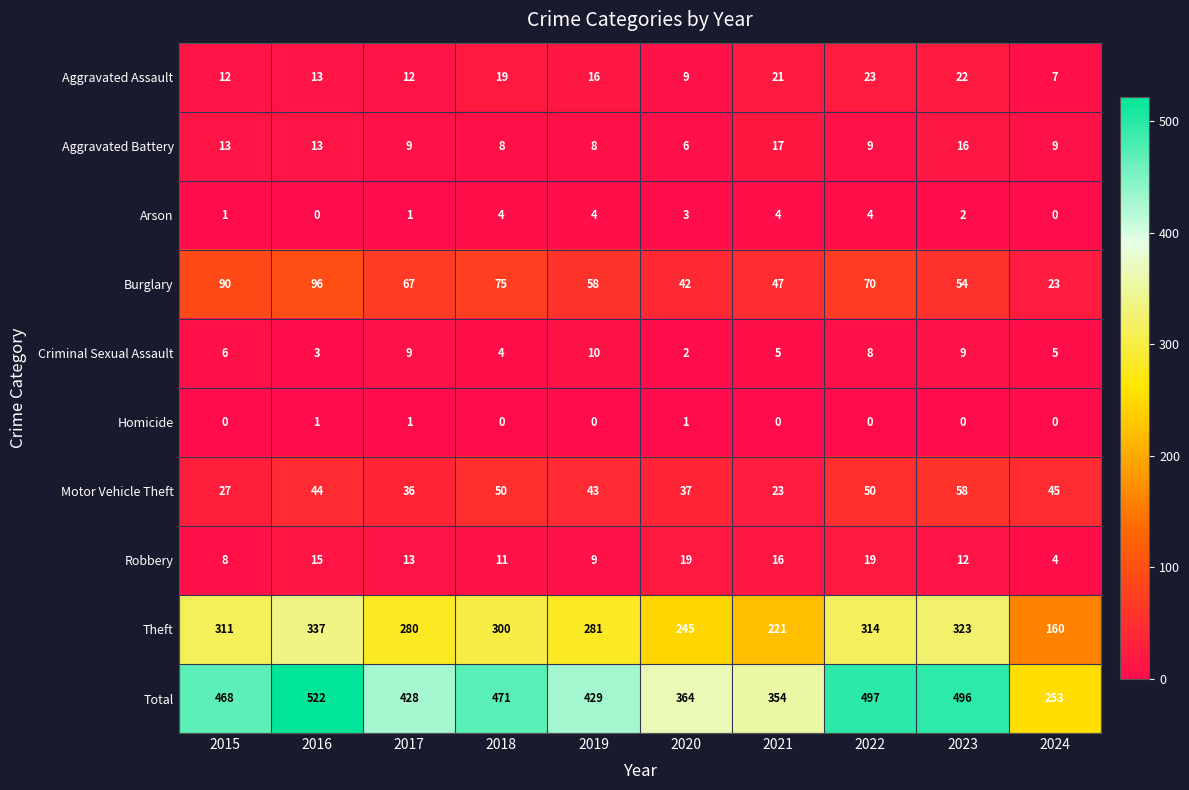

Is it true that Criminal Sexual Assault equals 6 at 2015?

True